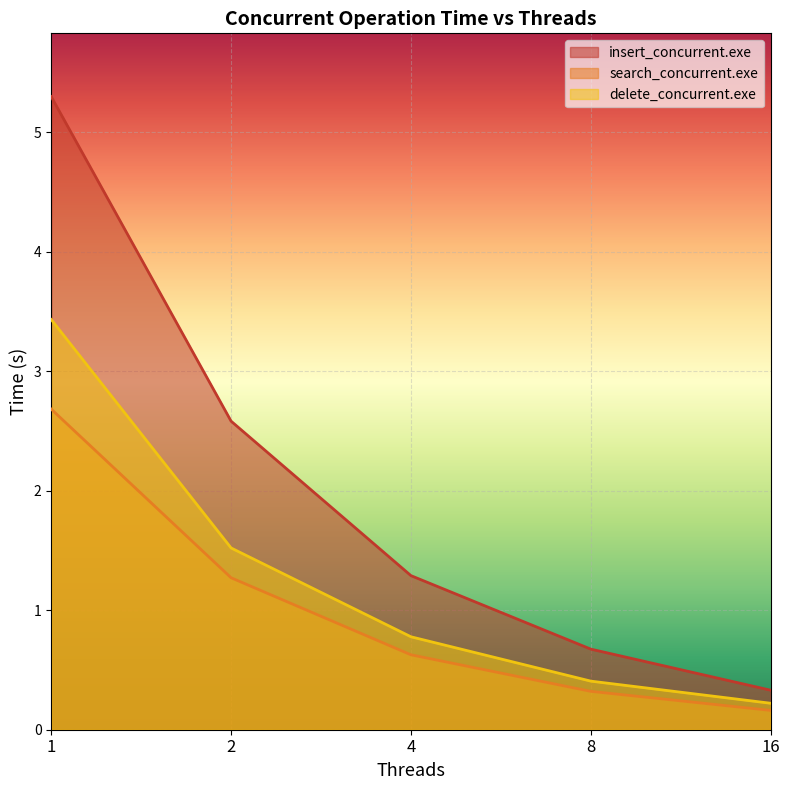

What is the difference between the delete_concurrent.exe values at 4 and 1?

2.7